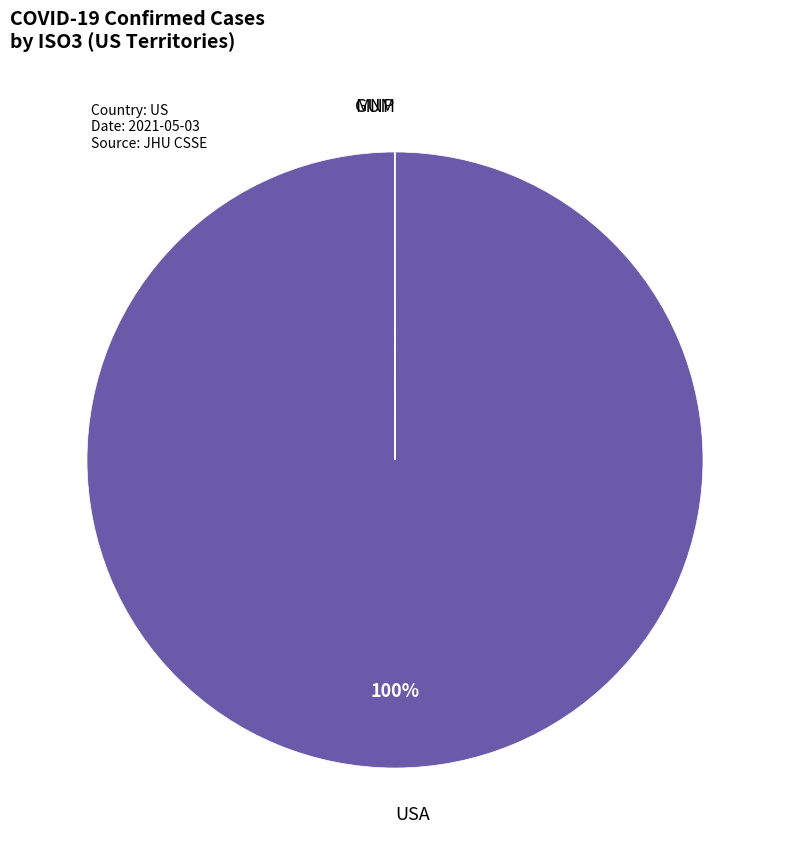

Which slice is the largest?

USA